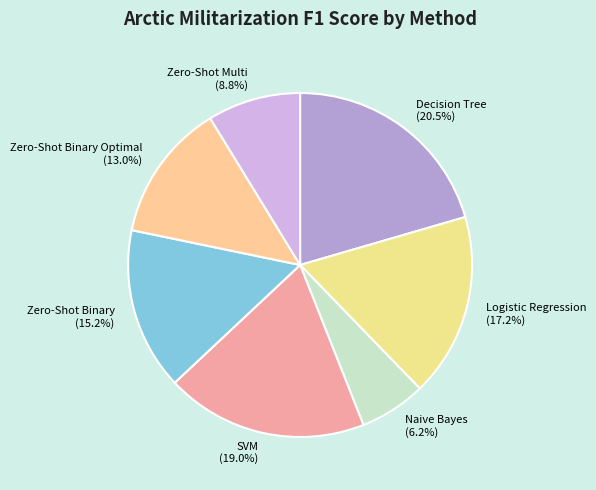

Do SVM and Logistic Regression together represent more than half of the pie?

No